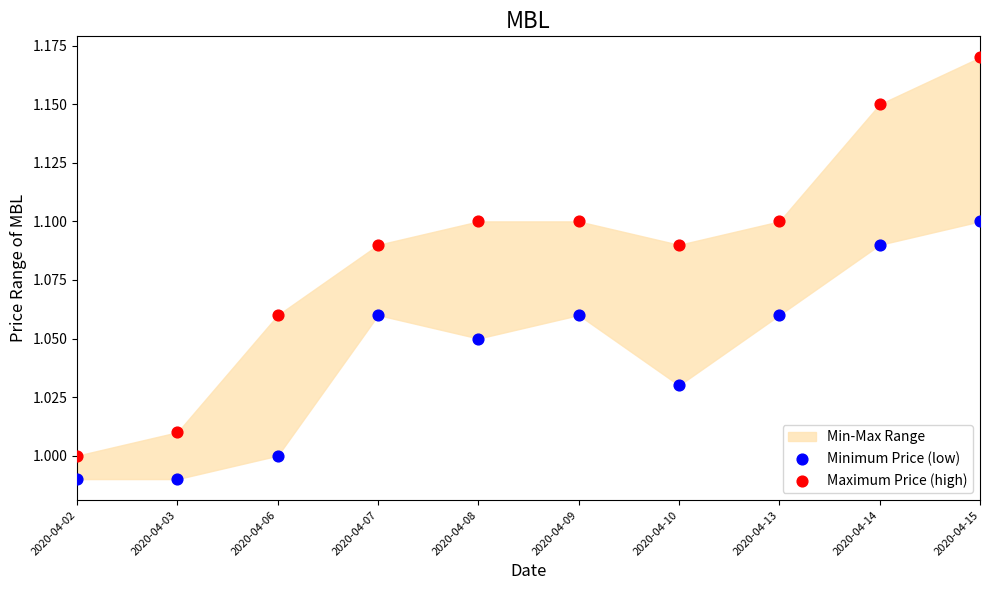

Which series has the largest Y range (max minus min)?

Maximum Price (high)